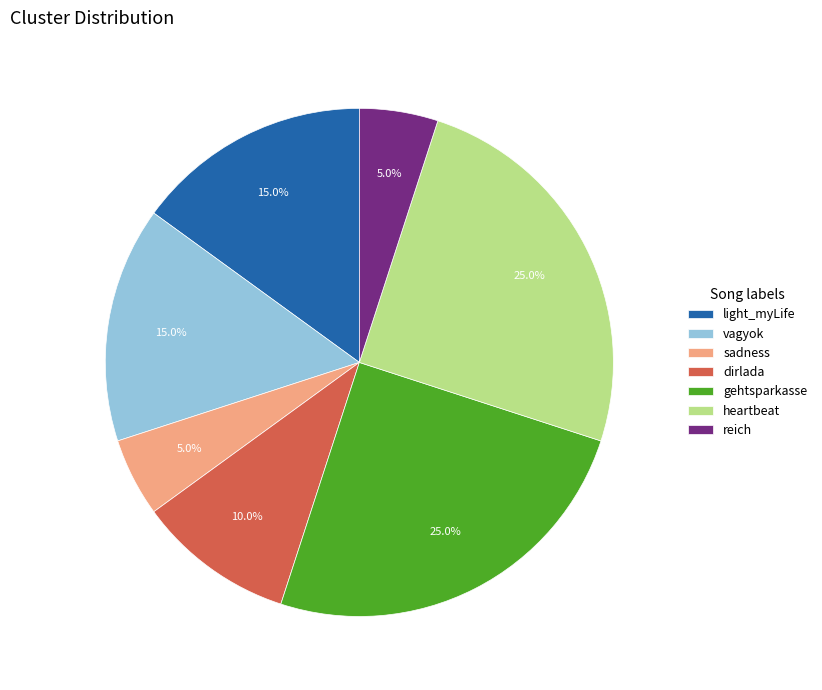

How many slices are in this pie chart?

7